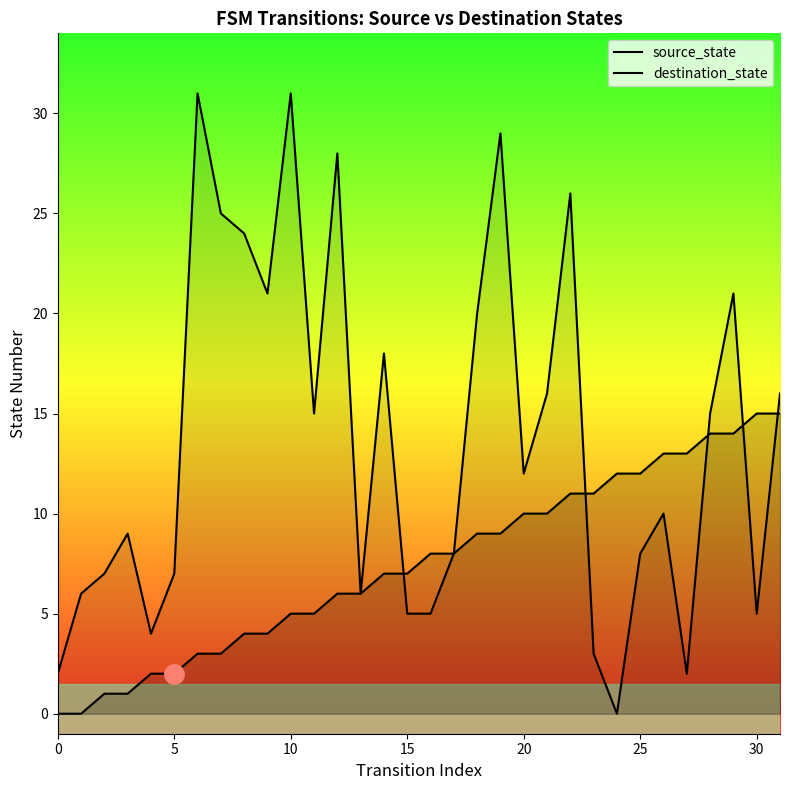

After their last crossing, which series has the higher values: source_state or destination_state?

destination_state